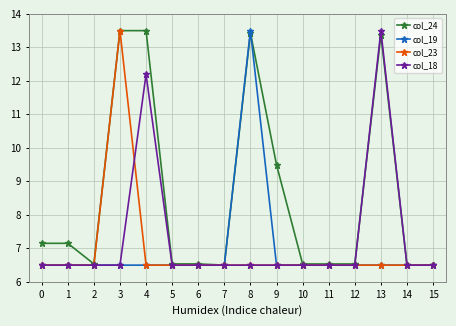

What is the total value across all series at 12?

26.0